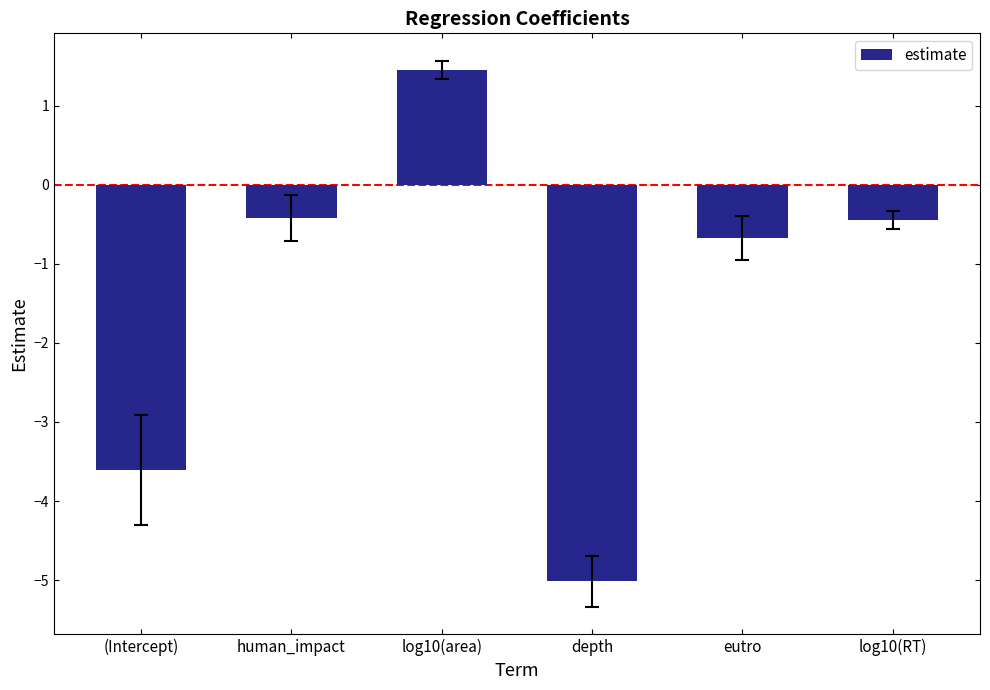

How many data points are less than 0?

5